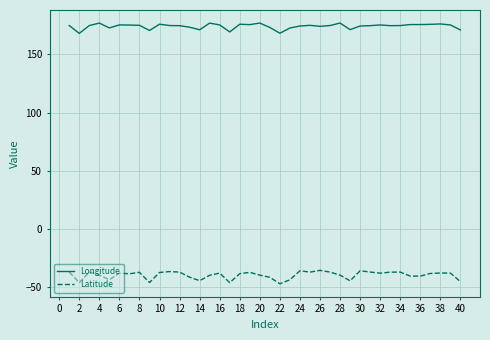

List the series in order of their overall mean, highest first.

Longitude, Latitude